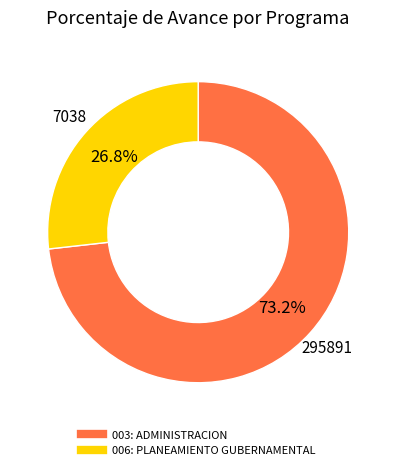

Is there a majority slice in this chart?

Yes